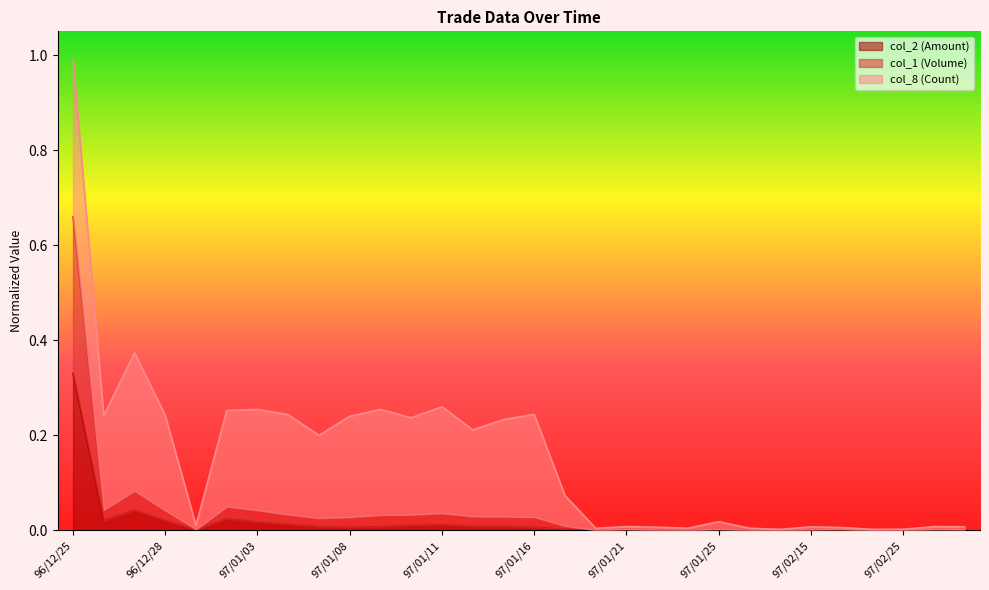

The col_2 (Amount) series shows 0.0 at 97/01/15. True or false?

False